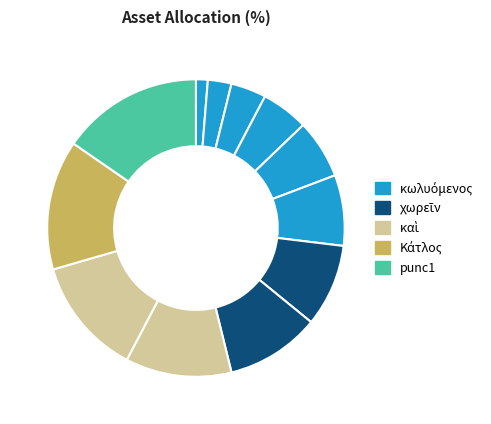

Is there a majority slice in this chart?

No